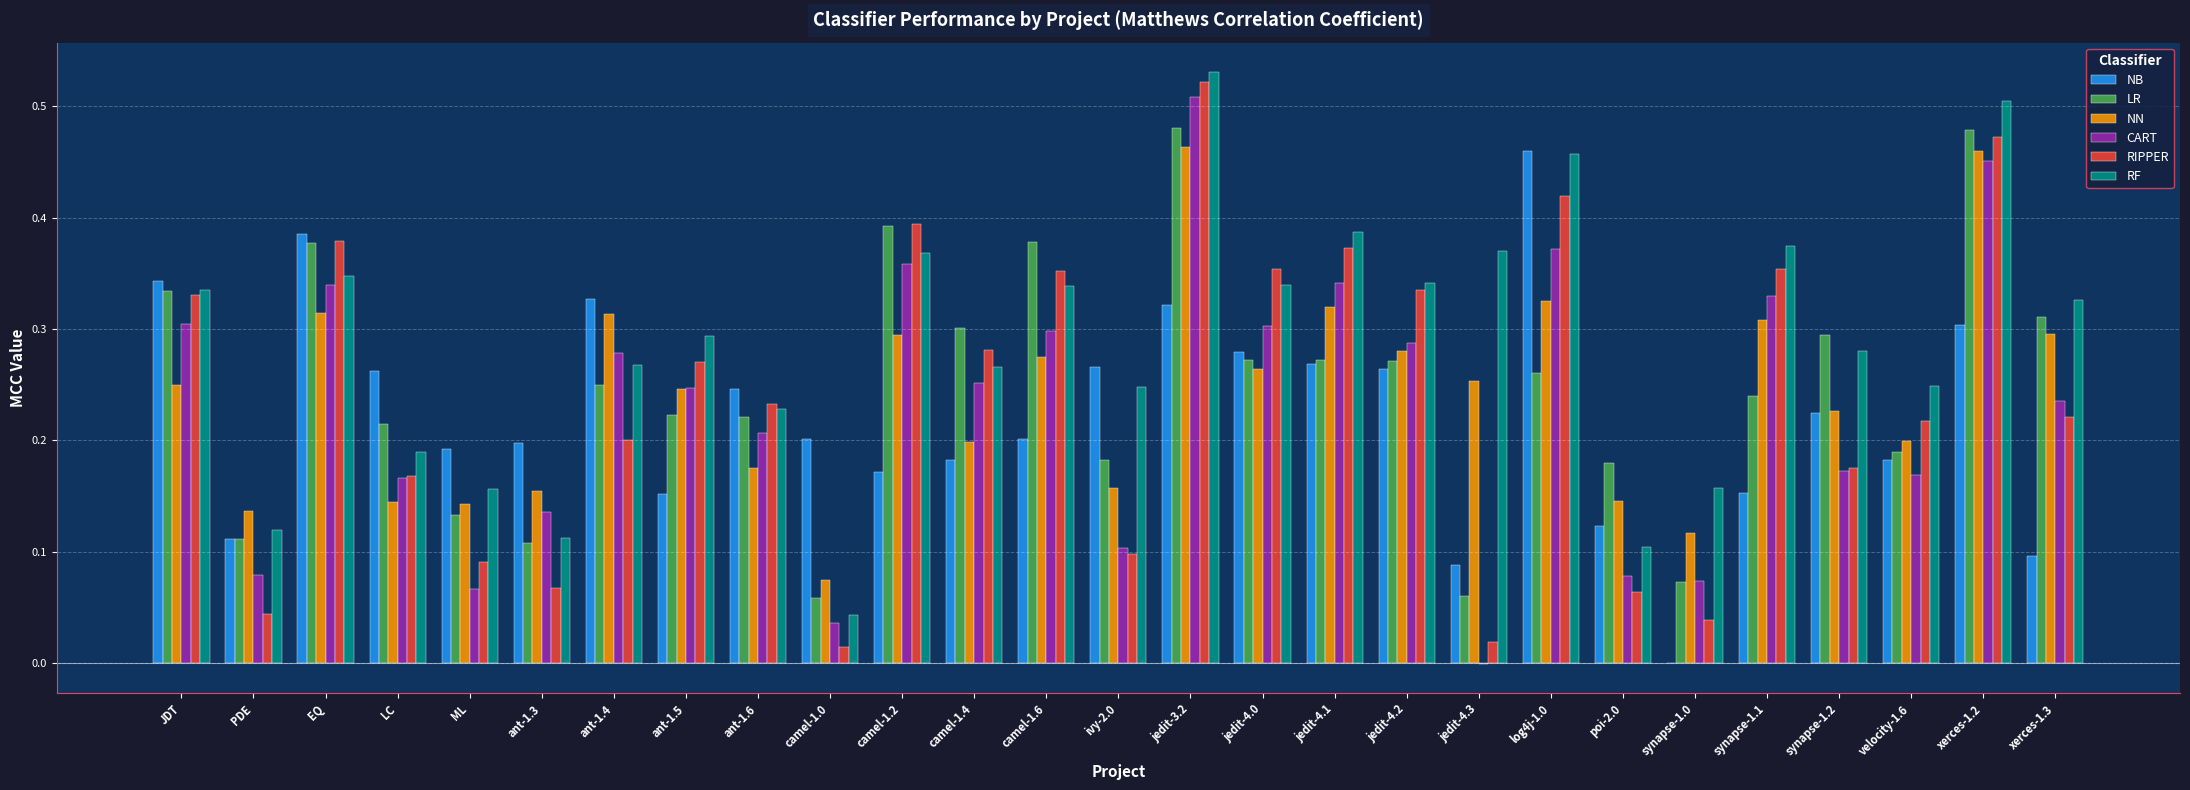

What is the sum of all CART values?

6.2